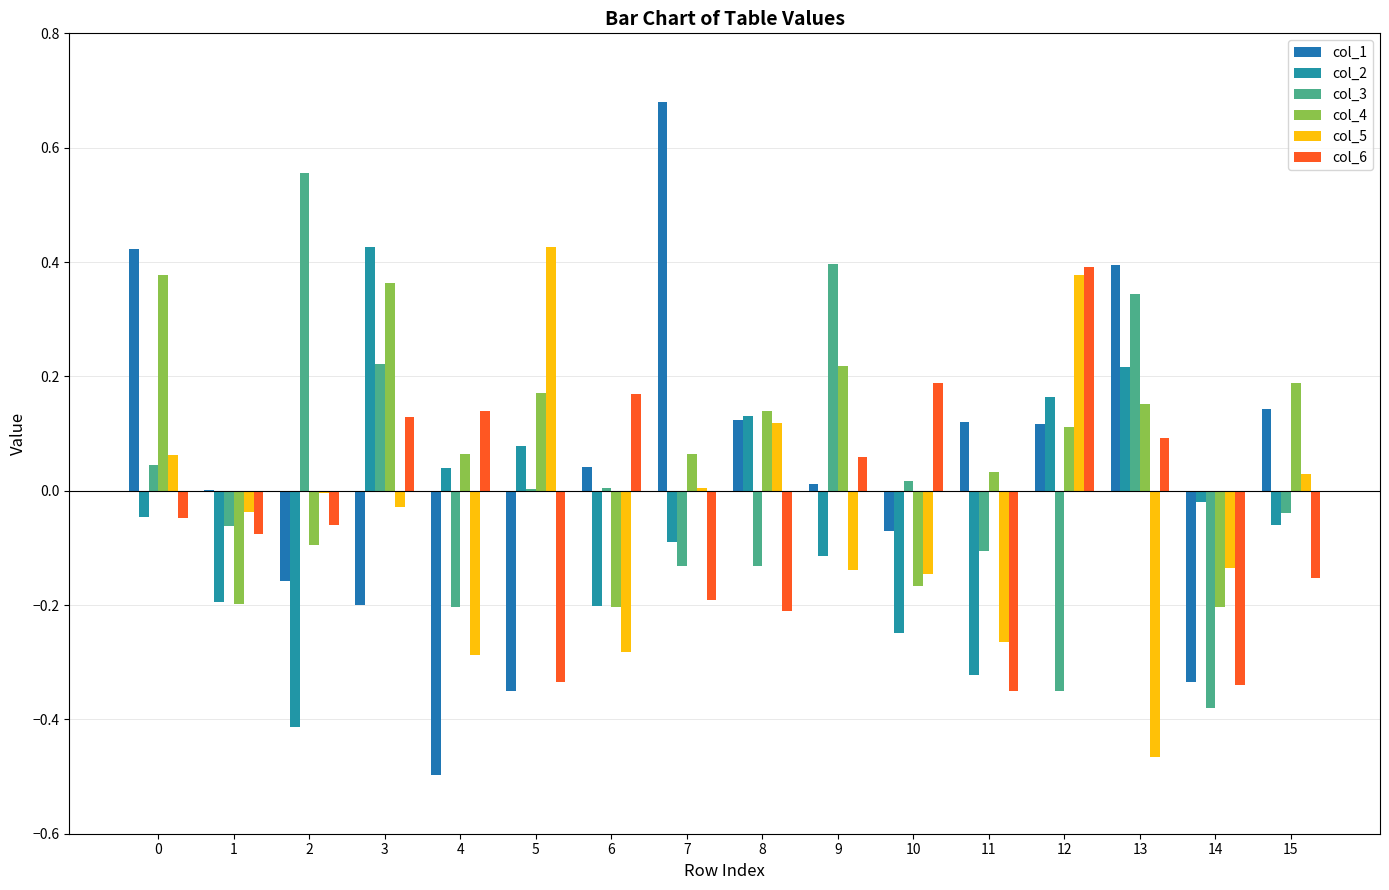

What is the value of the col_6 bar at the 14th from the left?

0.1